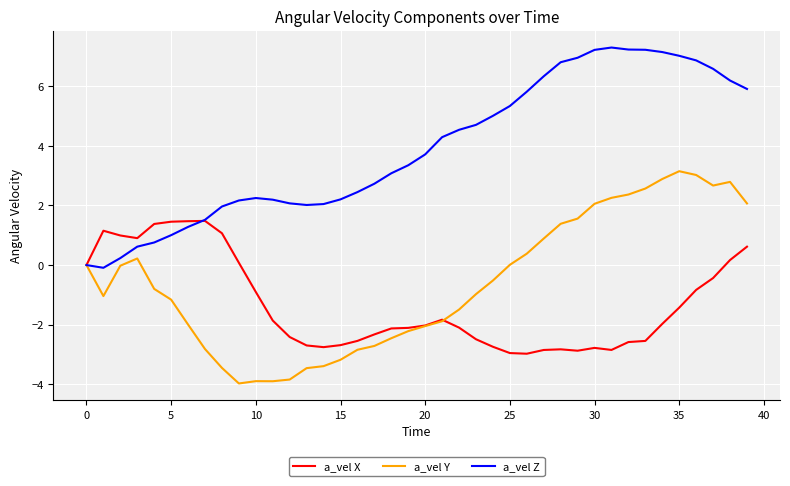

Which series has the largest total across all categories?

a_vel Z